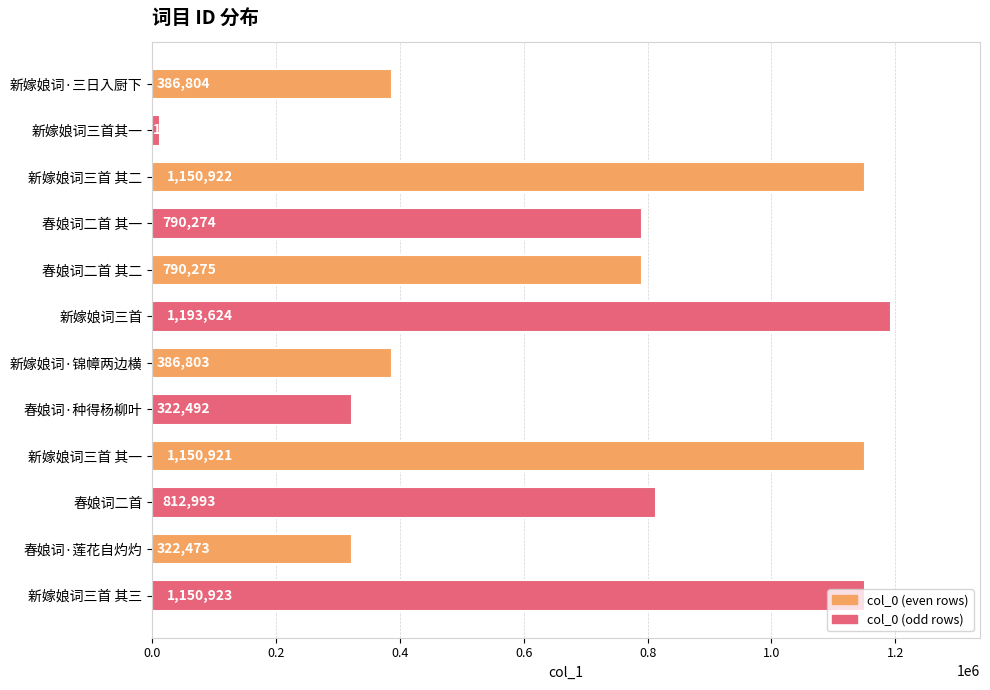

What position from the top is 新嫁娘词三首?

6